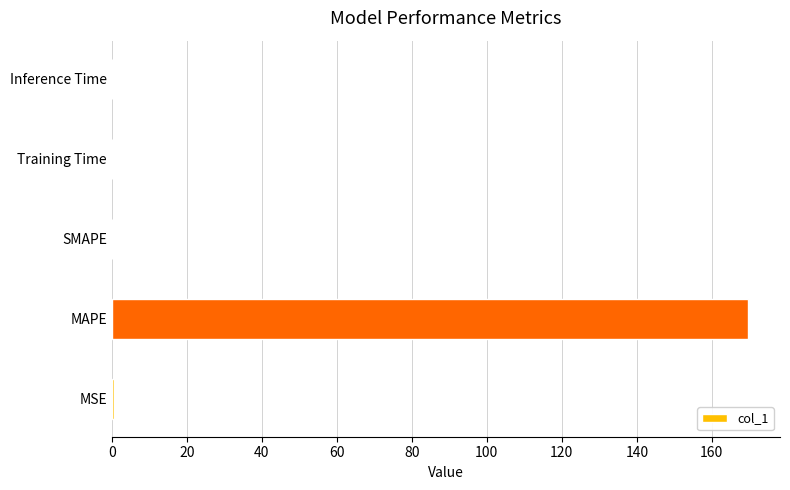

What is the greatest value displayed?

169.7